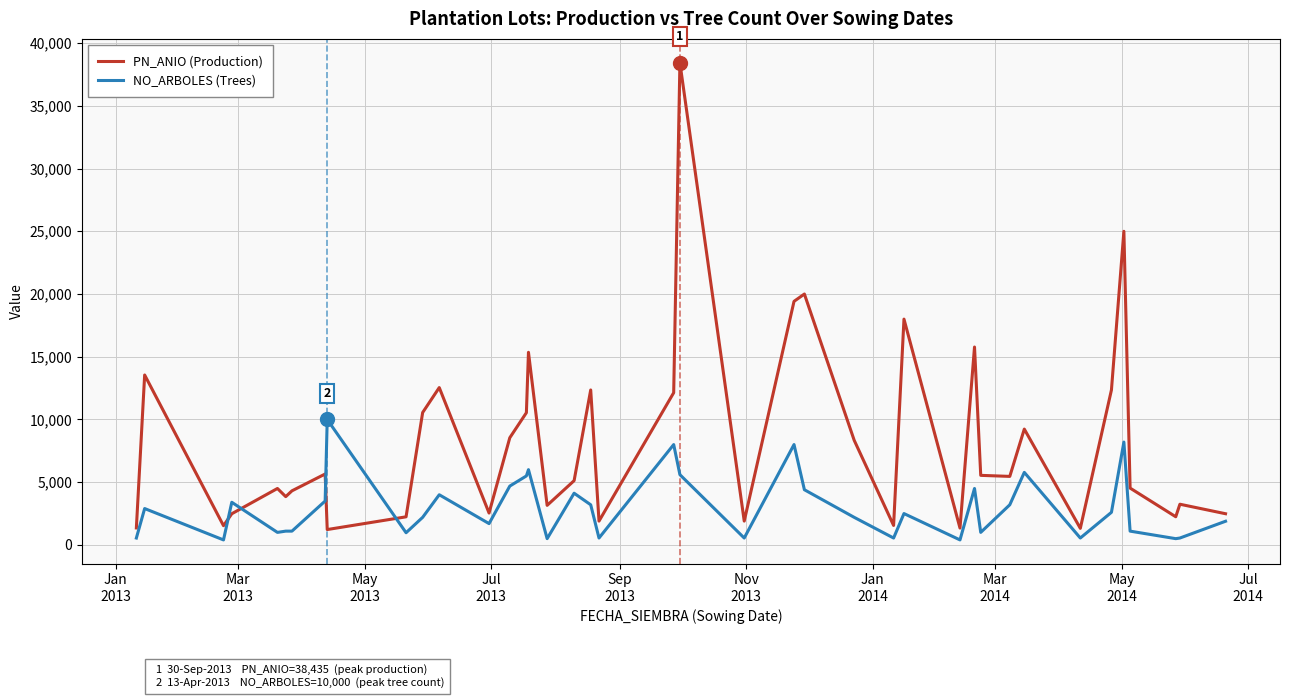

List the series in order of their overall mean, highest first.

PN_ANIO (Production), NO_ARBOLES (Trees)